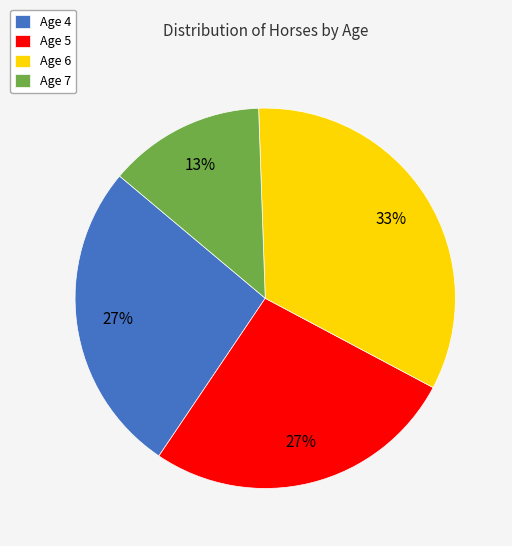

Is Age 7 the majority of the pie?

No